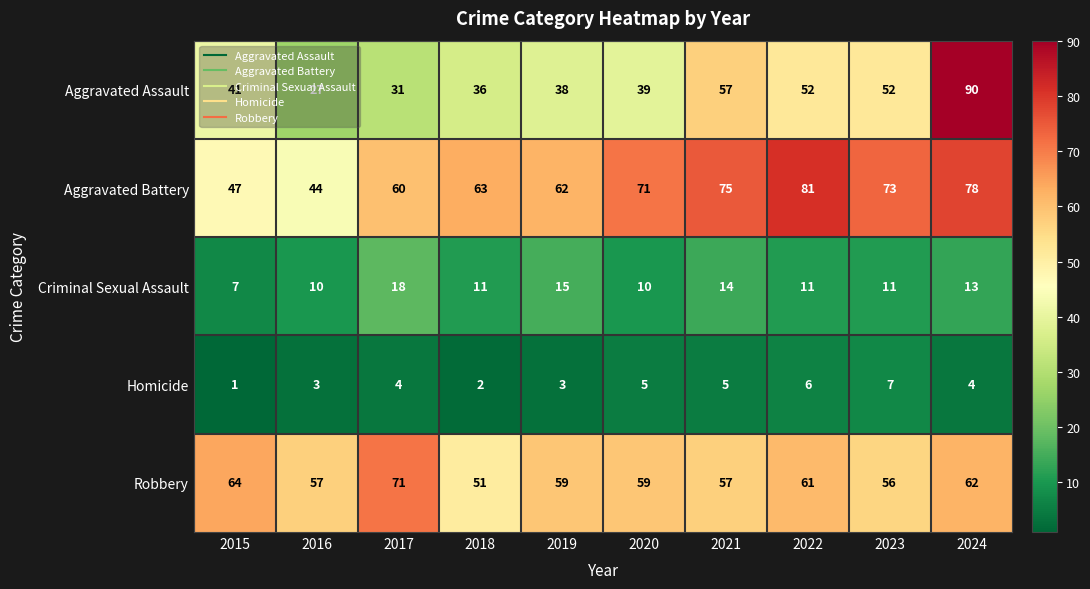

Where is Robbery nearest to the value 61?

2022